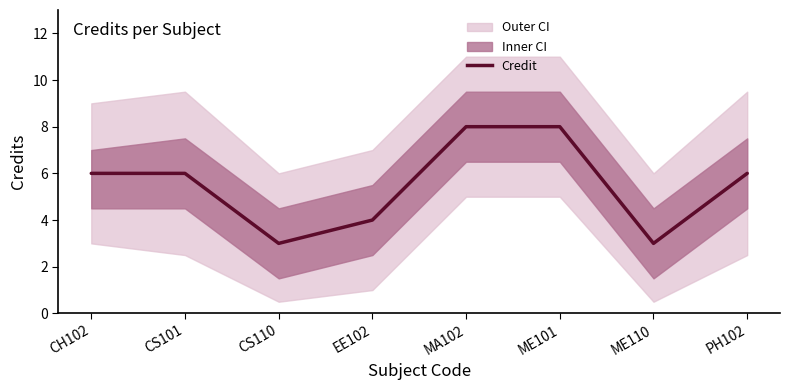

At which label is the value closest to 5?

CH102